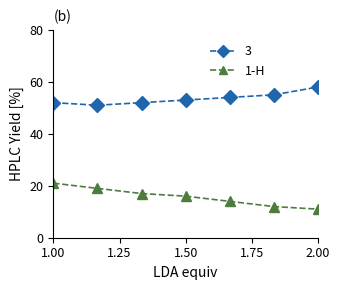

Reading right to left, transcribe all the data shown in this chart.

3: 58	55	54	53	52	51	52
1-H: 11	12	14	16	17	19	21